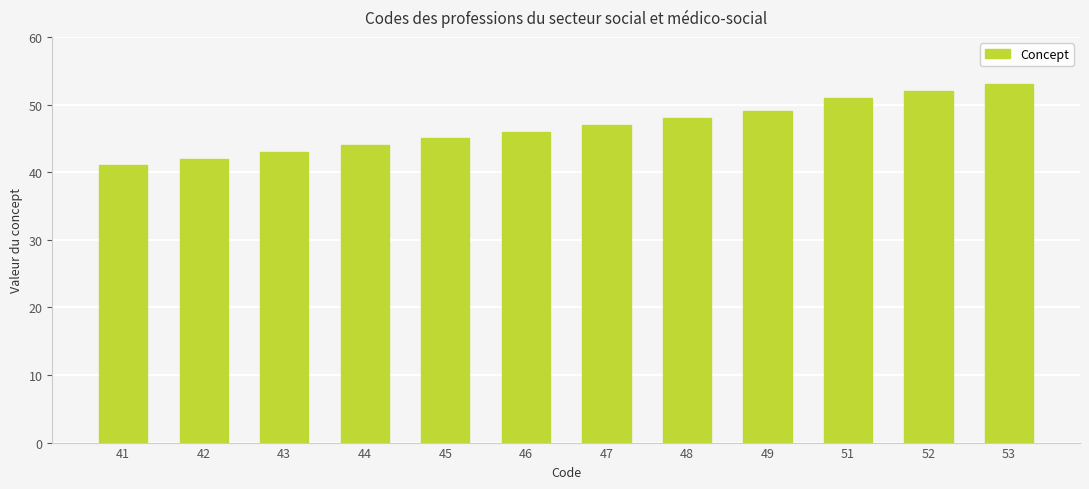

The chart shows a value of 29 at 45. True or false?

False